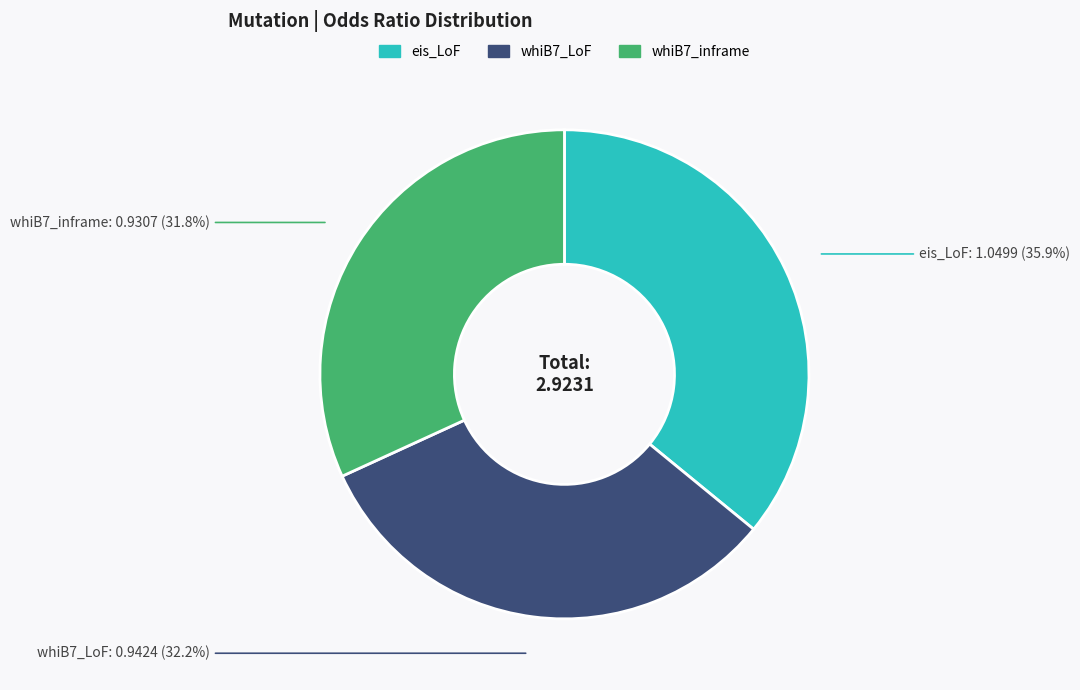

Is there a majority slice in this chart?

No